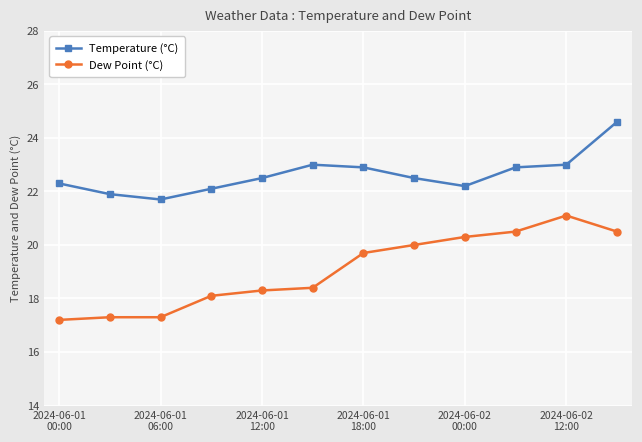

What is the value of the Temperature (°C) point at the 10th from the left?

22.9